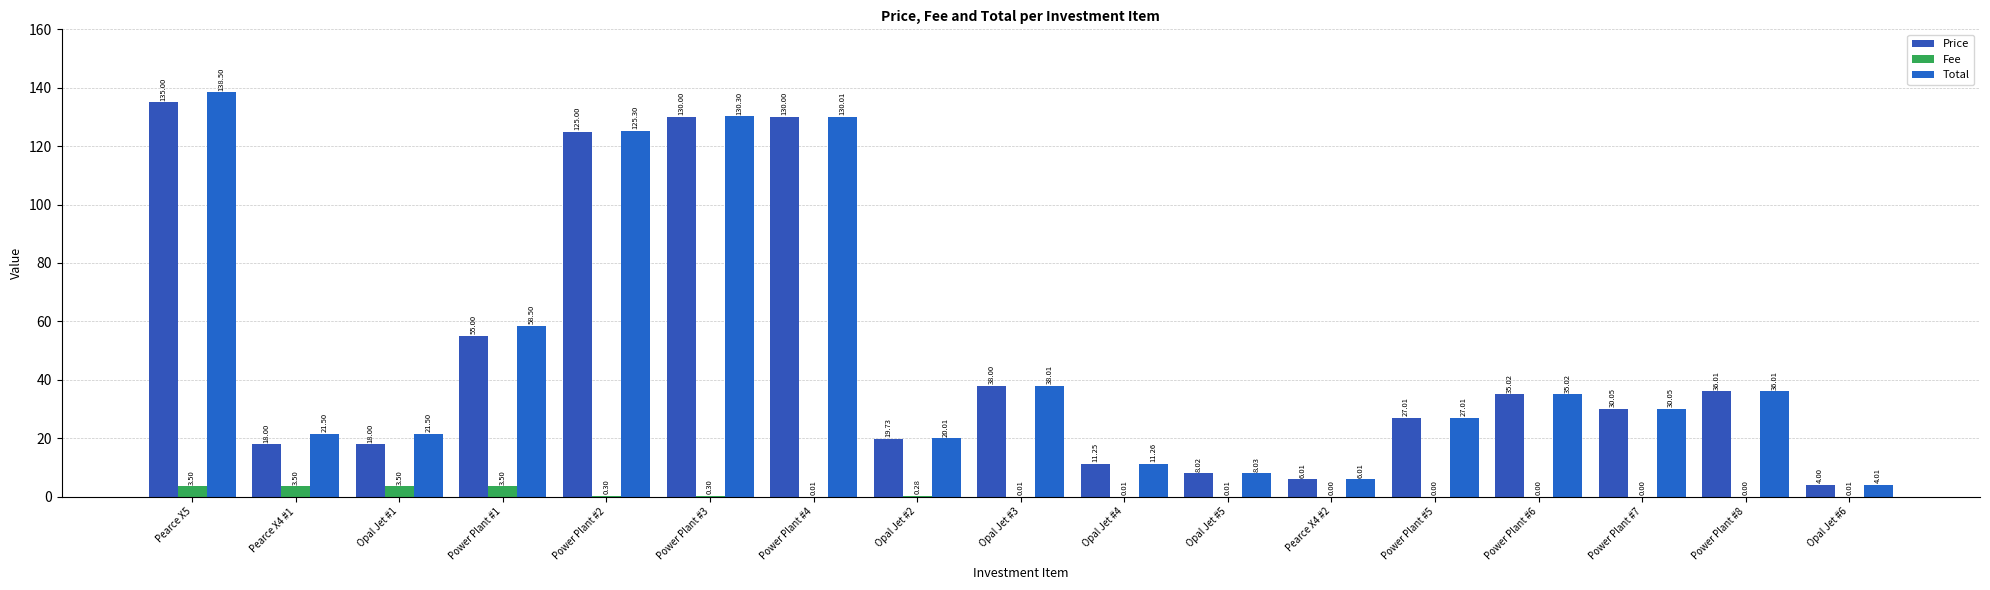

True or false: Price has a value of 6.0 at Pearce X4 #2.

True